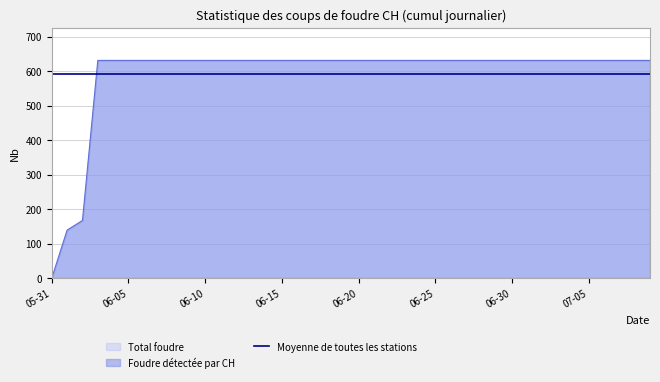

Which has a higher value, 2020-06-02 or 2020-06-09?

2020-06-09